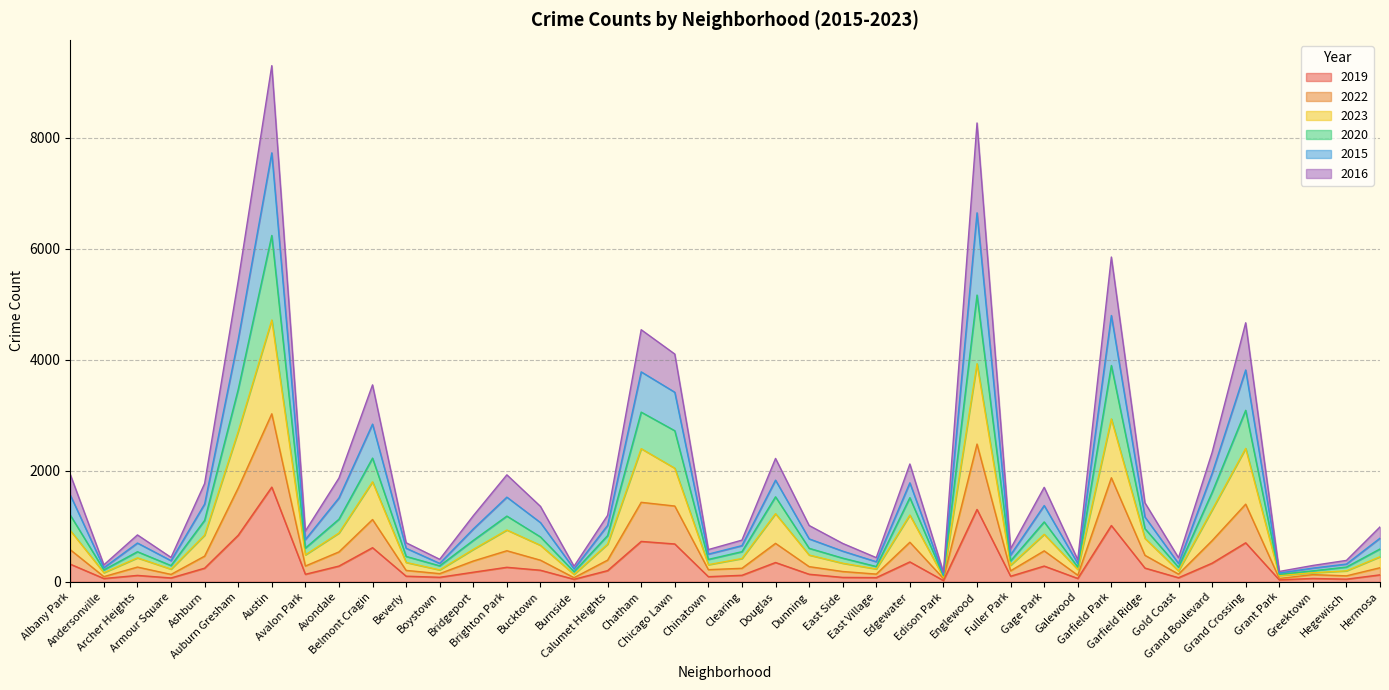

Does the chart have visible grid lines?

Yes